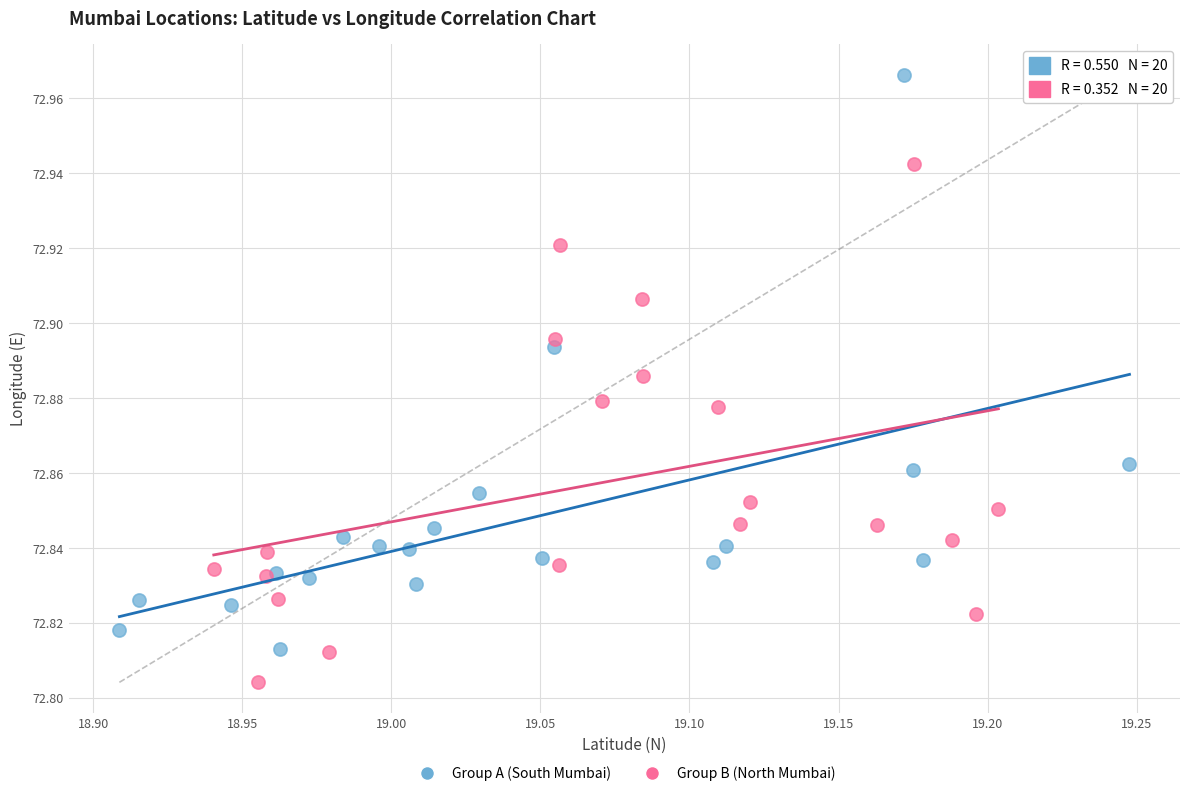

Which series has the widest spread of Y values?

Group A (South Mumbai)